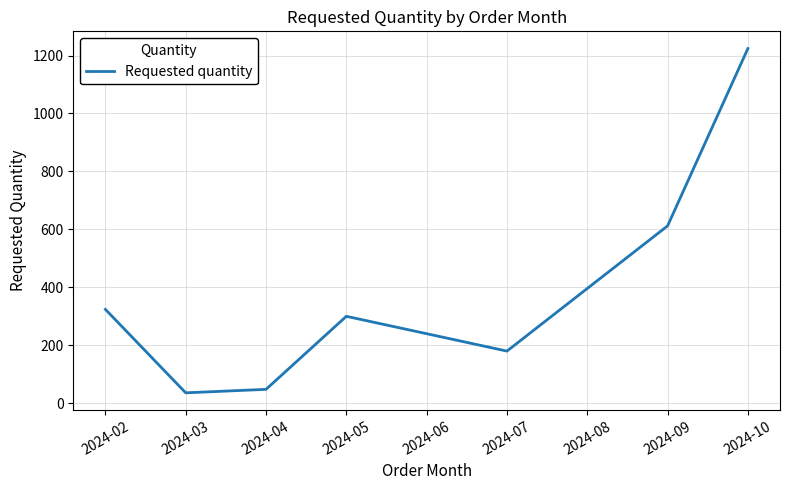

What is the change in value from 2024-05 to 2024-06?

-60